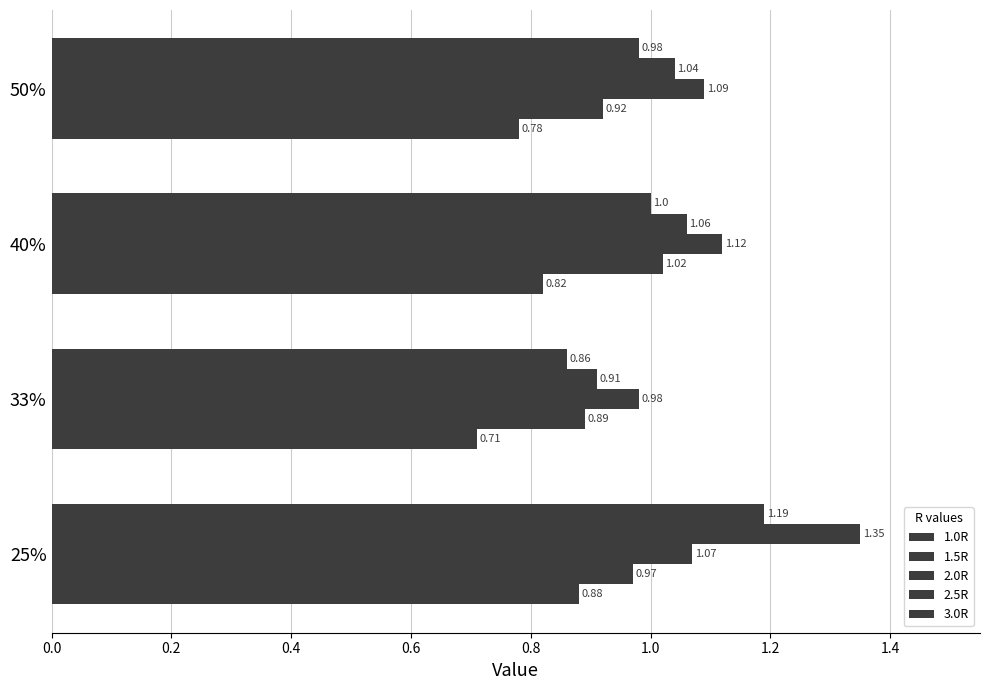

How many series are shown in this chart?

5